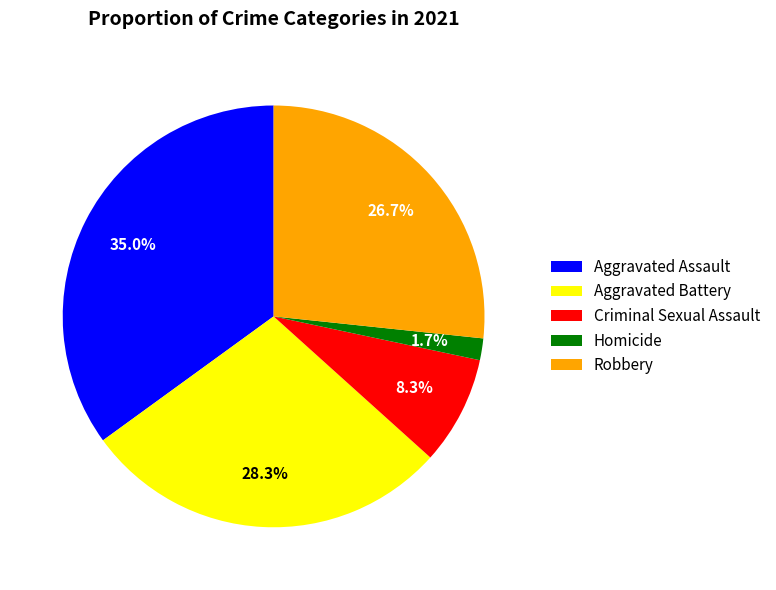

To the nearest percent, what is the difference between the largest and smallest slice percentages?

33%